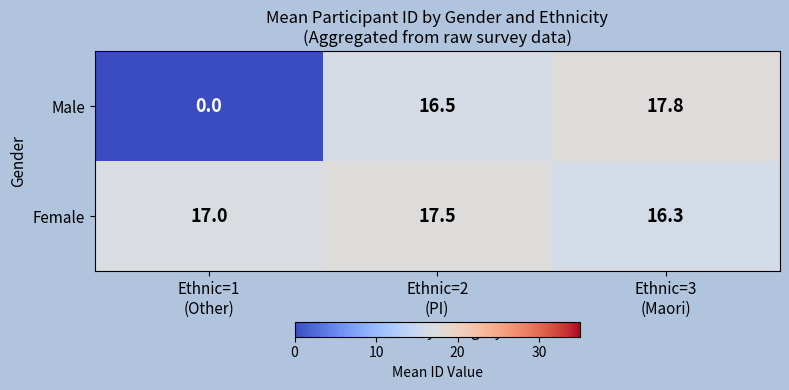

What is the average value of the Female series?

16.9